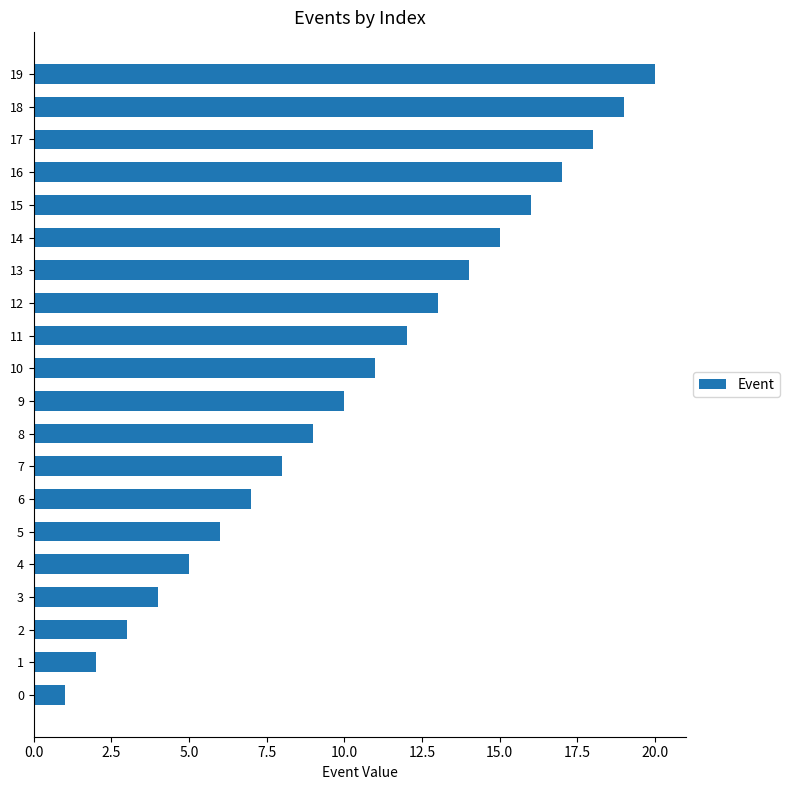

The chart shows a value of 29 at 16. True or false?

False